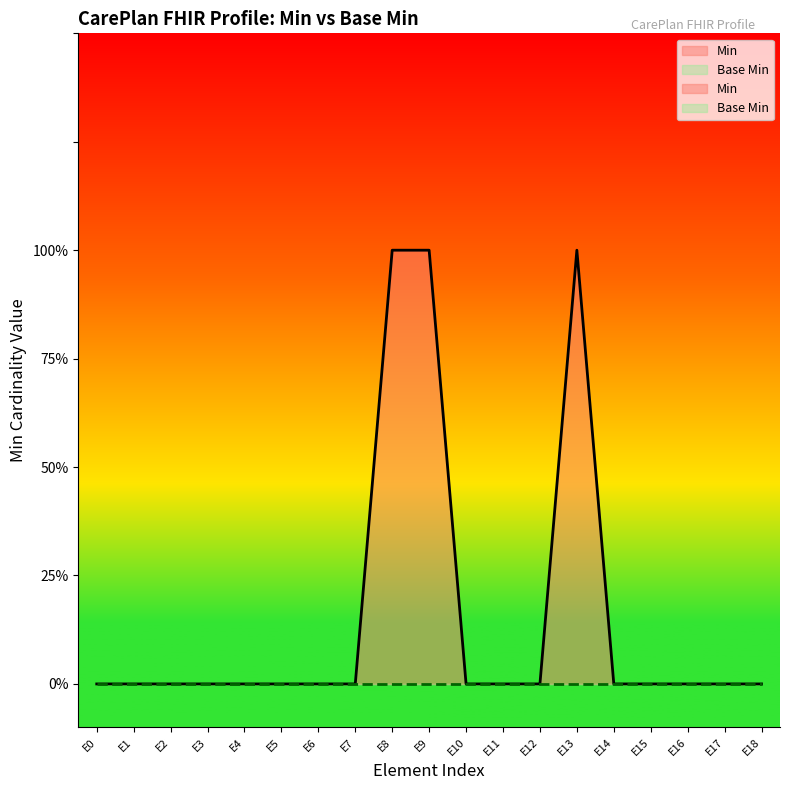

How many values are between 0 and 1?

19